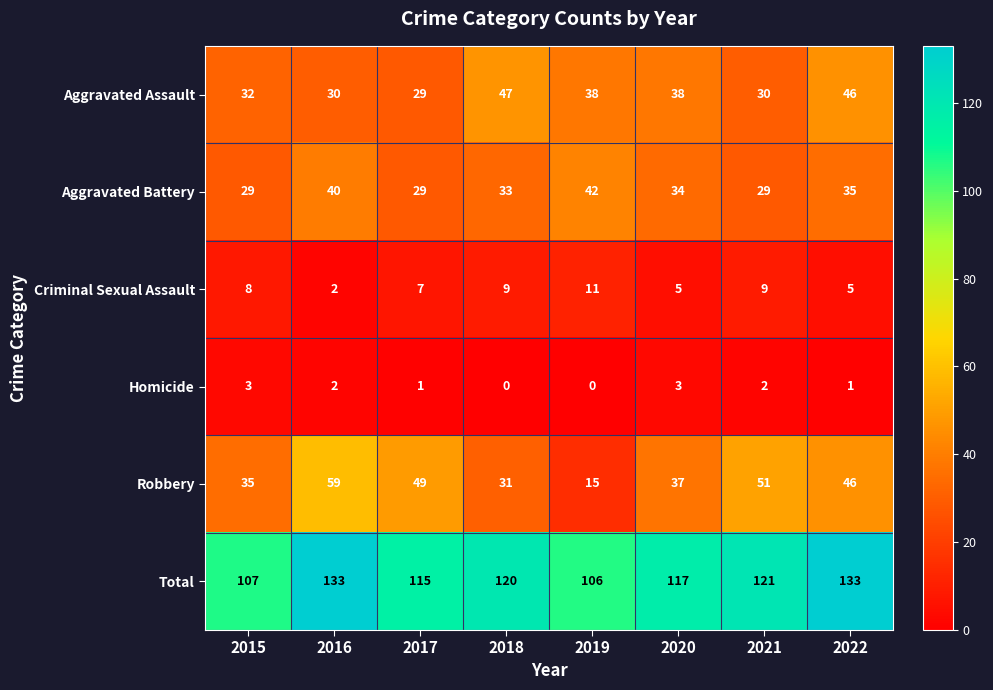

The value of Homicide at 2019 is 0. True or false?

True